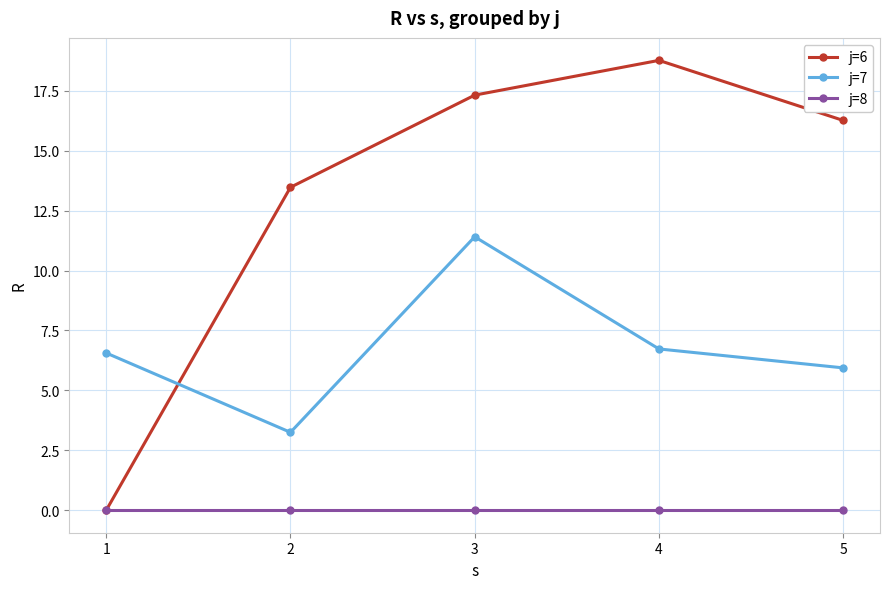

Which series changed the most between 1 and 3?

j=6